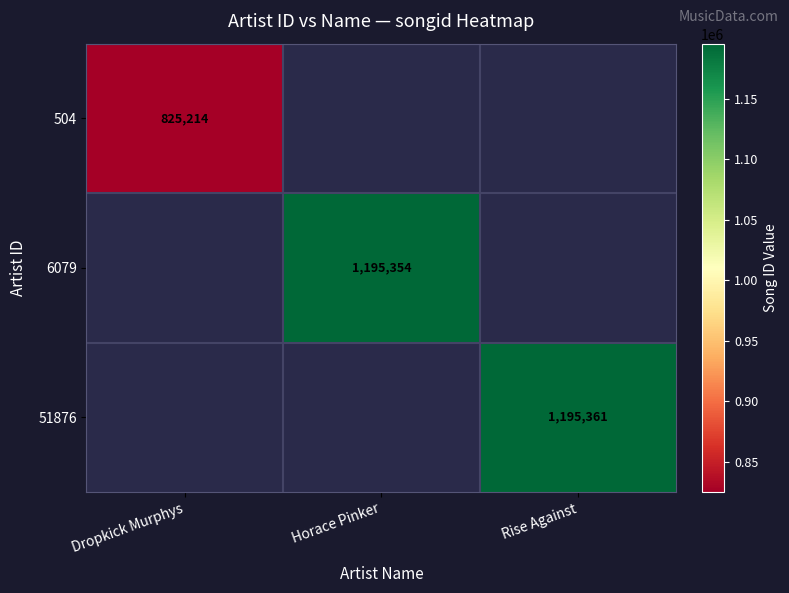

The 6079 series shows 1646224 at Horace Pinker. True or false?

False